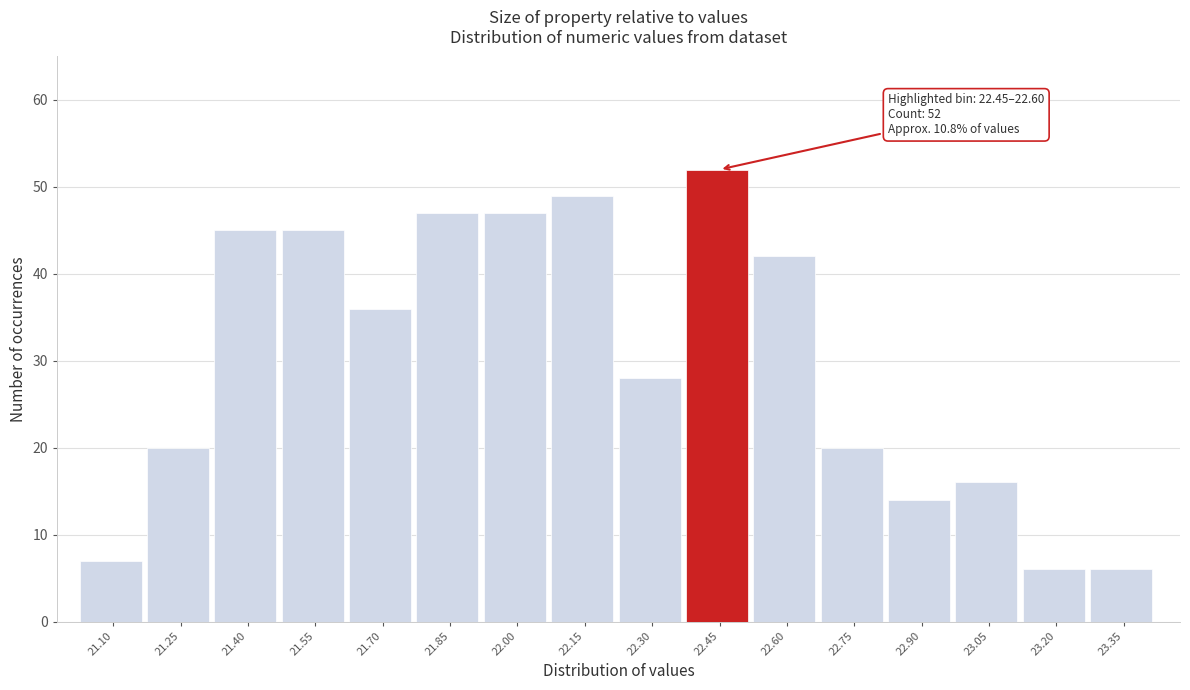

Reading right to left, list all the values displayed in this chart.

6	6	16	14	20	42	52	28	49	47	47	36	45	45	20	7